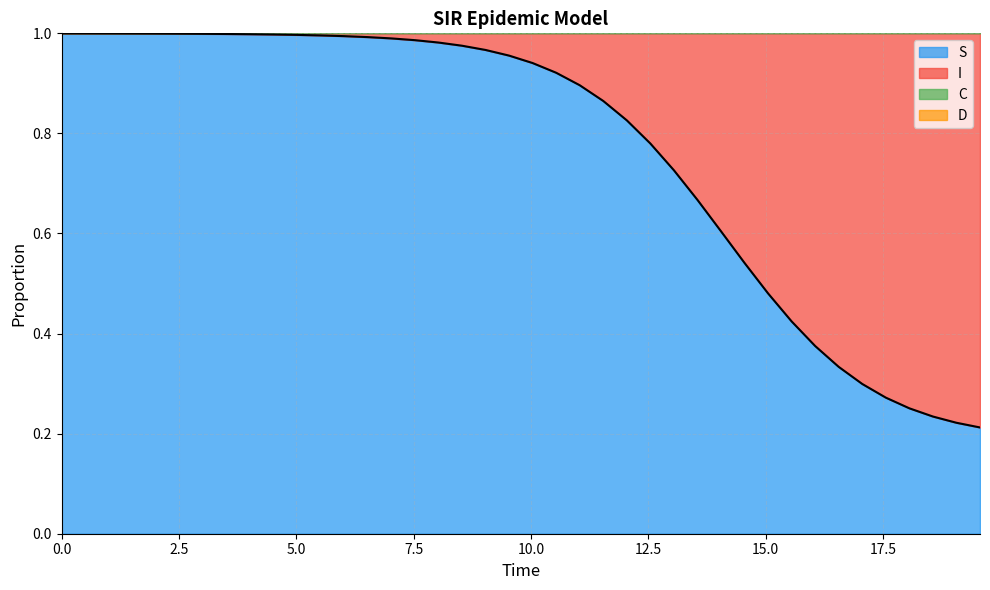

What is the difference between the maximum and minimum values in the S series?

0.8